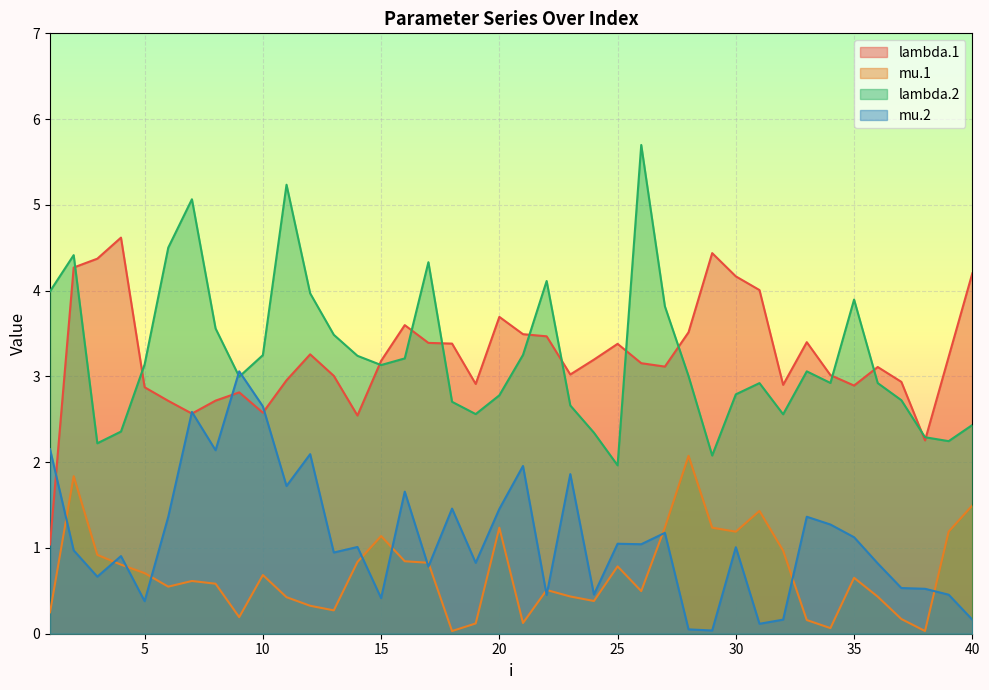

Reading left to right, what are all the values shown in this chart?

lambda.1: 1.0	4.3	4.4	4.6	2.9	2.7	2.6	2.7	2.8	2.6	3.0	3.3	3.0	2.5	3.2	3.6	3.4	3.4	2.9	3.7	3.5	3.5	3.0	3.2	3.4	3.2	3.1	3.5	4.4	4.2	4.0	2.9	3.4	3.0	2.9	3.1	2.9	2.3	3.2	4.2
mu.1: 0.2	1.8	0.9	0.8	0.7	0.5	0.6	0.6	0.2	0.7	0.4	0.3	0.3	0.8	1.1	0.8	0.8	0.0	0.1	1.2	0.1	0.5	0.4	0.4	0.8	0.5	1.2	2.1	1.2	1.2	1.4	1.0	0.2	0.1	0.7	0.4	0.2	0.0	1.2	1.5
lambda.2: 4.0	4.4	2.2	2.4	3.1	4.5	5.1	3.6	3.0	3.2	5.2	4.0	3.5	3.2	3.1	3.2	4.3	2.7	2.6	2.8	3.3	4.1	2.7	2.3	2.0	5.7	3.8	3.0	2.1	2.8	2.9	2.6	3.1	2.9	3.9	2.9	2.7	2.3	2.2	2.4
mu.2: 2.2	1.0	0.7	0.9	0.4	1.4	2.6	2.1	3.1	2.7	1.7	2.1	0.9	1.0	0.4	1.7	0.8	1.5	0.8	1.5	2.0	0.5	1.9	0.5	1.0	1.0	1.2	0.1	0.0	1.0	0.1	0.2	1.4	1.3	1.1	0.8	0.5	0.5	0.5	0.2